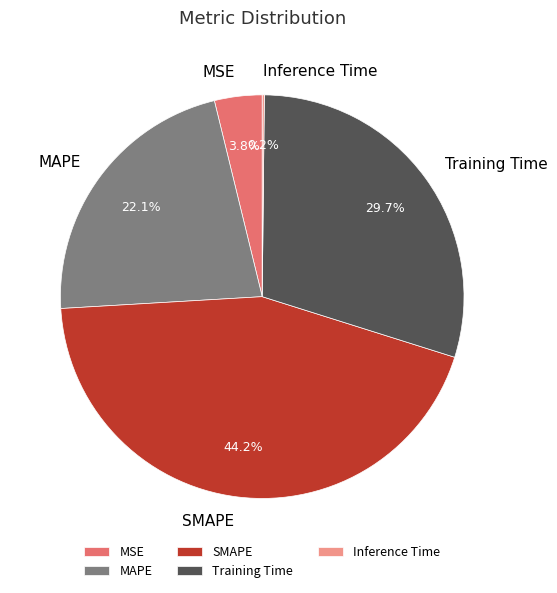

What percentage do MSE and Training Time together represent?

33.5%